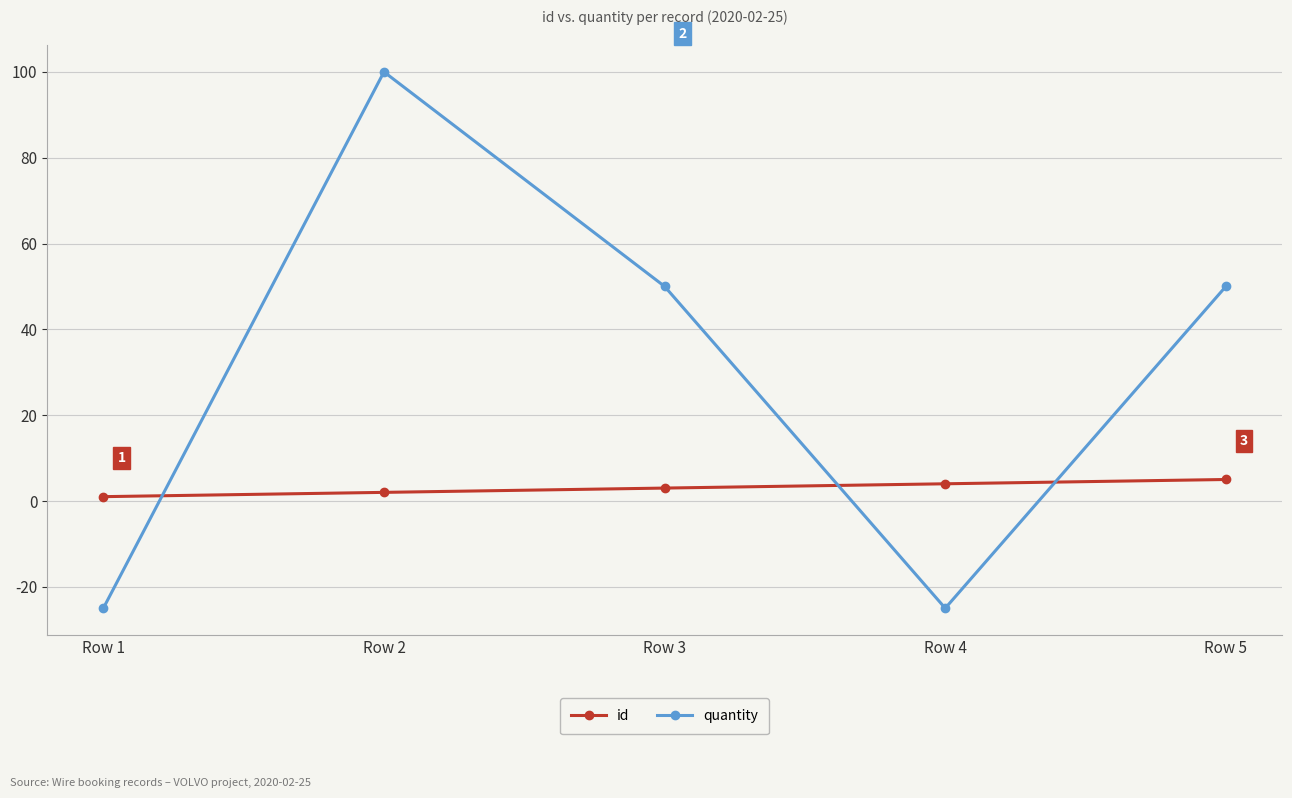

Reading right to left, list all the values displayed in this chart.

id: Row 5=5	Row 4=4	Row 3=3	Row 2=2	Row 1=1
quantity: Row 5=50	Row 4=-25	Row 3=50	Row 2=100	Row 1=-25